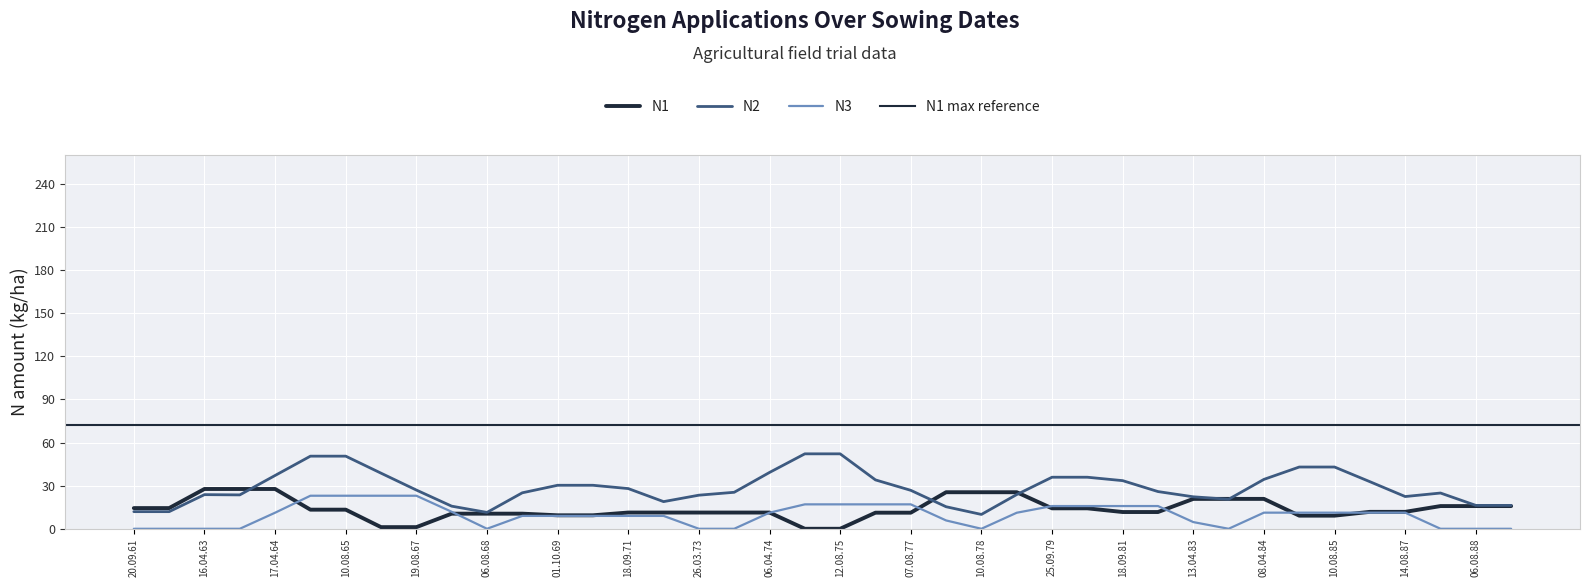

What is the change in value from 27.04.69 to 01.04.78?

+9.1